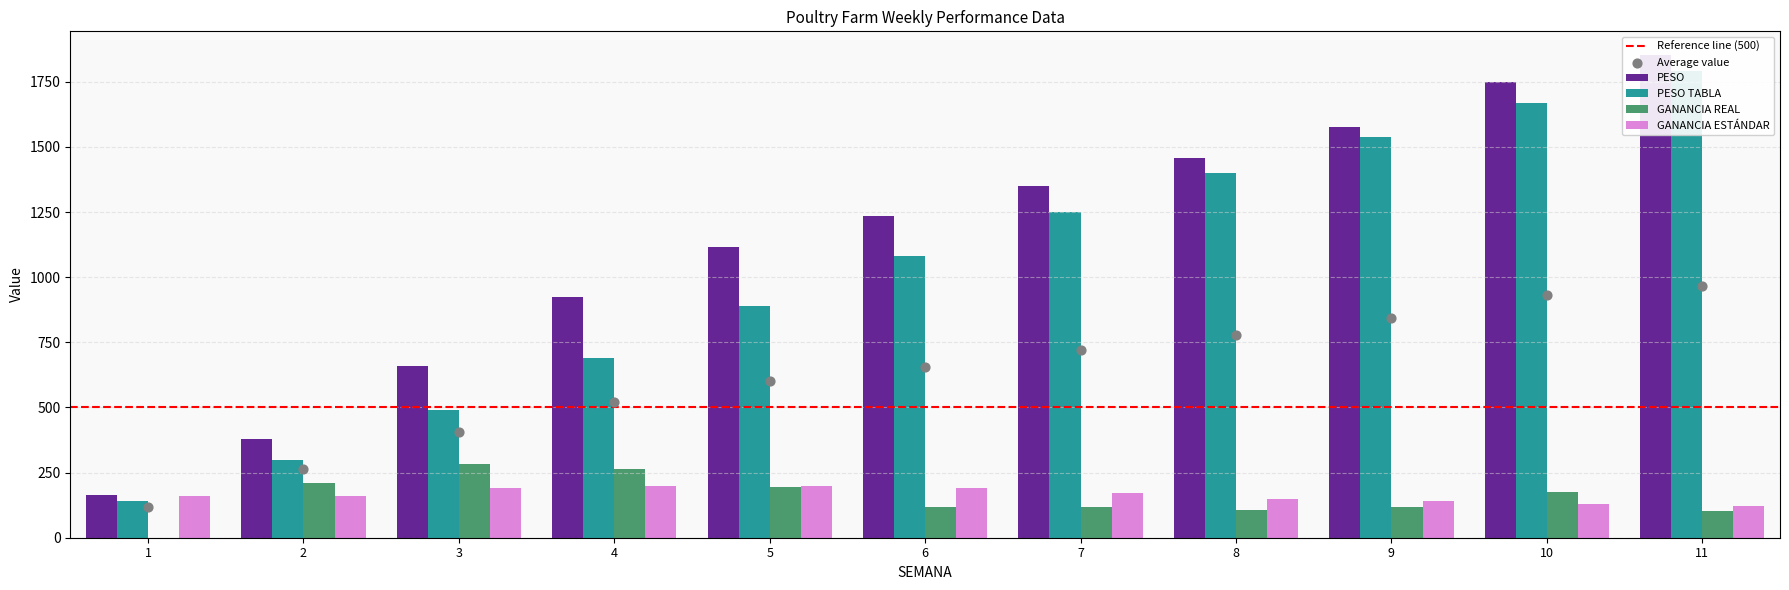

At which category is the sum across all series the highest?

11